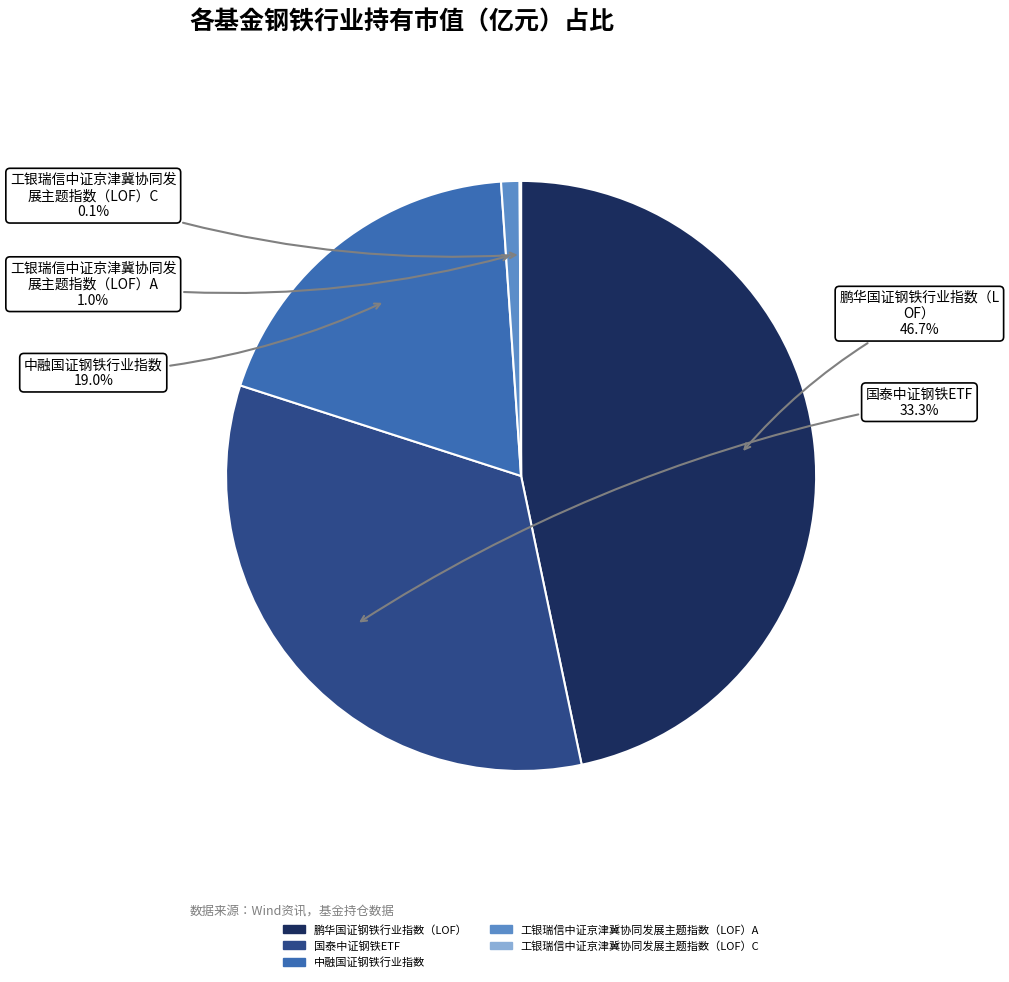

Which category has the biggest portion of the pie?

鹏华国证钢铁行业指数（LOF）